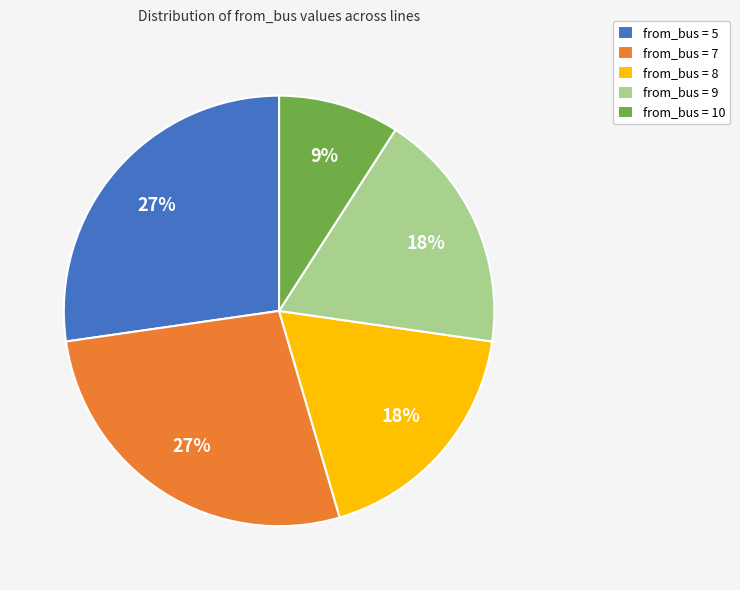

To the nearest percent, what is the difference between the largest and smallest slice percentages?

18%